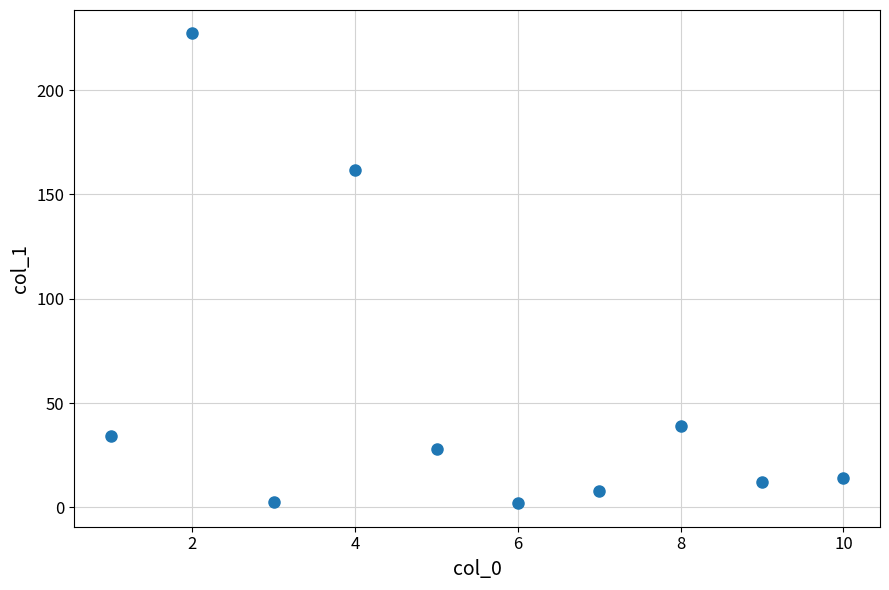

What is the range of Y values (max minus min)?

225.1